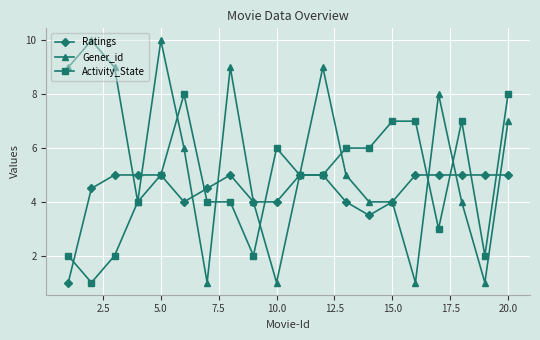

What is the value of the Gener_id point at the 6th from the left?

6.0